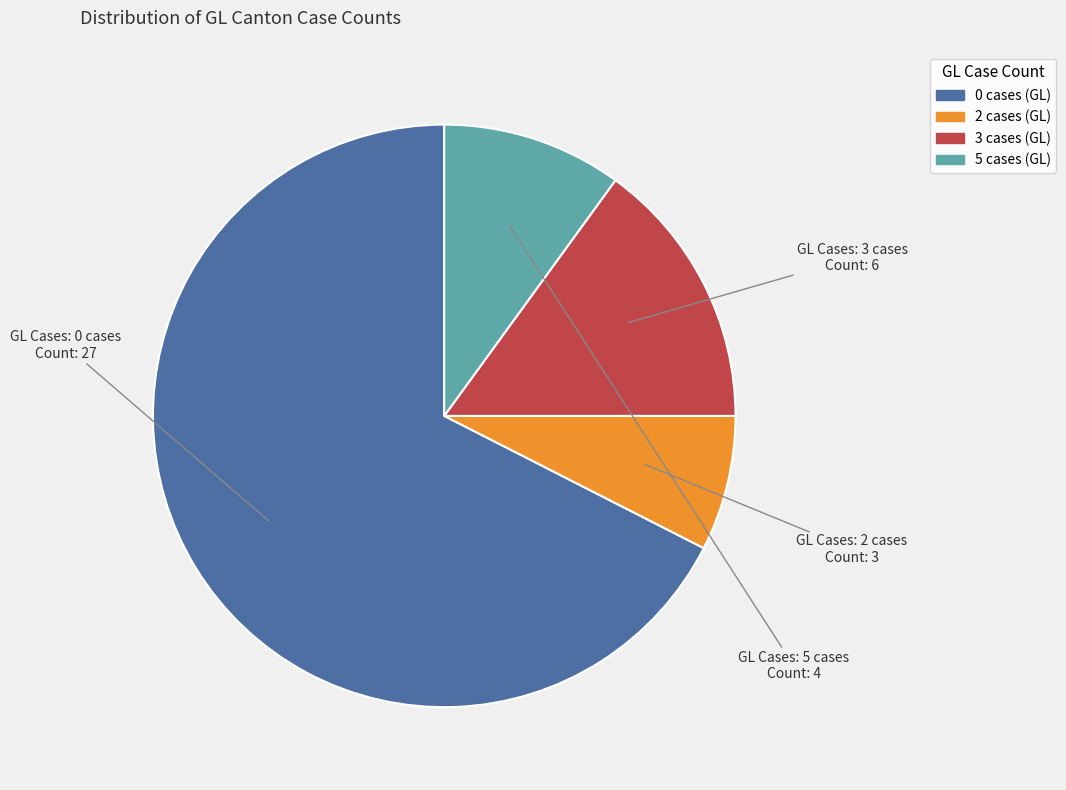

Is there a majority slice in this chart?

Yes